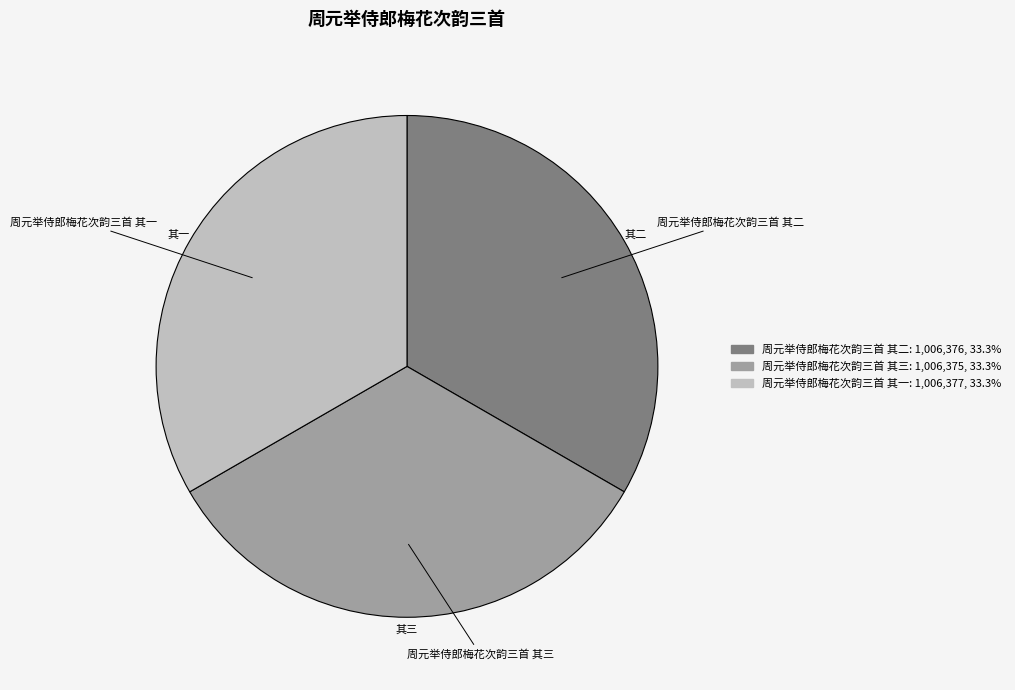

Is 周元举侍郎梅花次韵三首 其三 the majority of the pie?

No